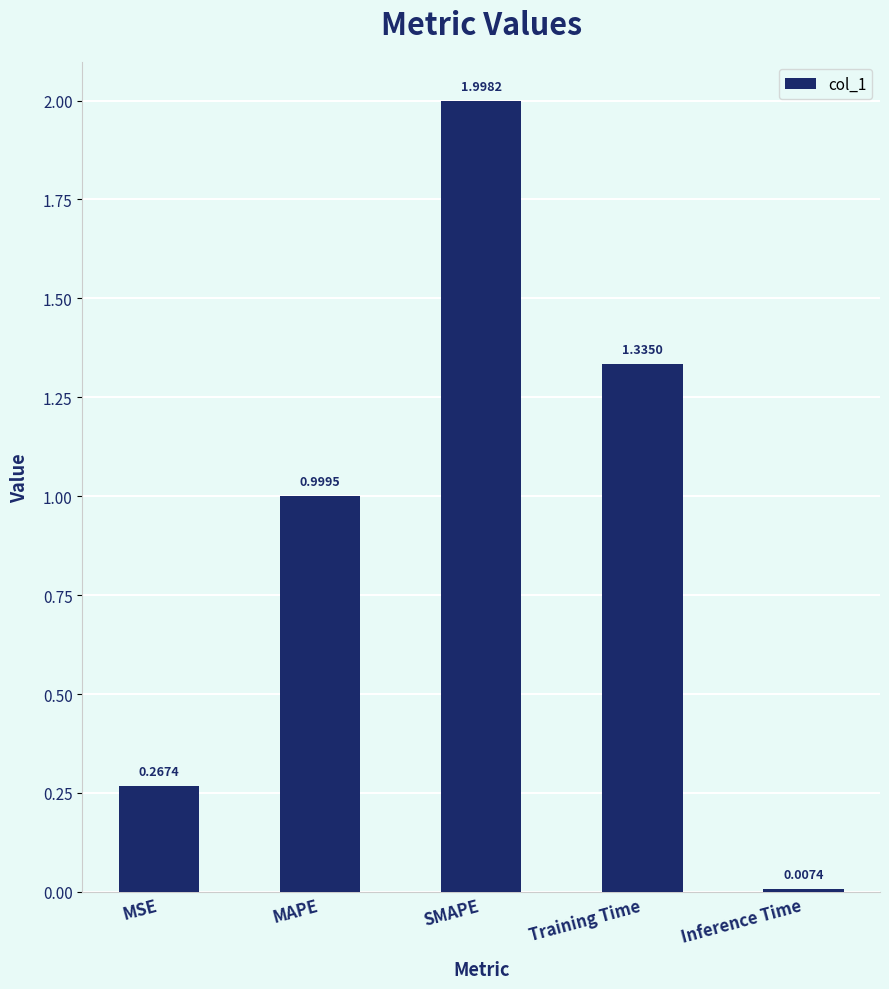

Approximately how many times larger is the value at Training Time compared to SMAPE?

0.7